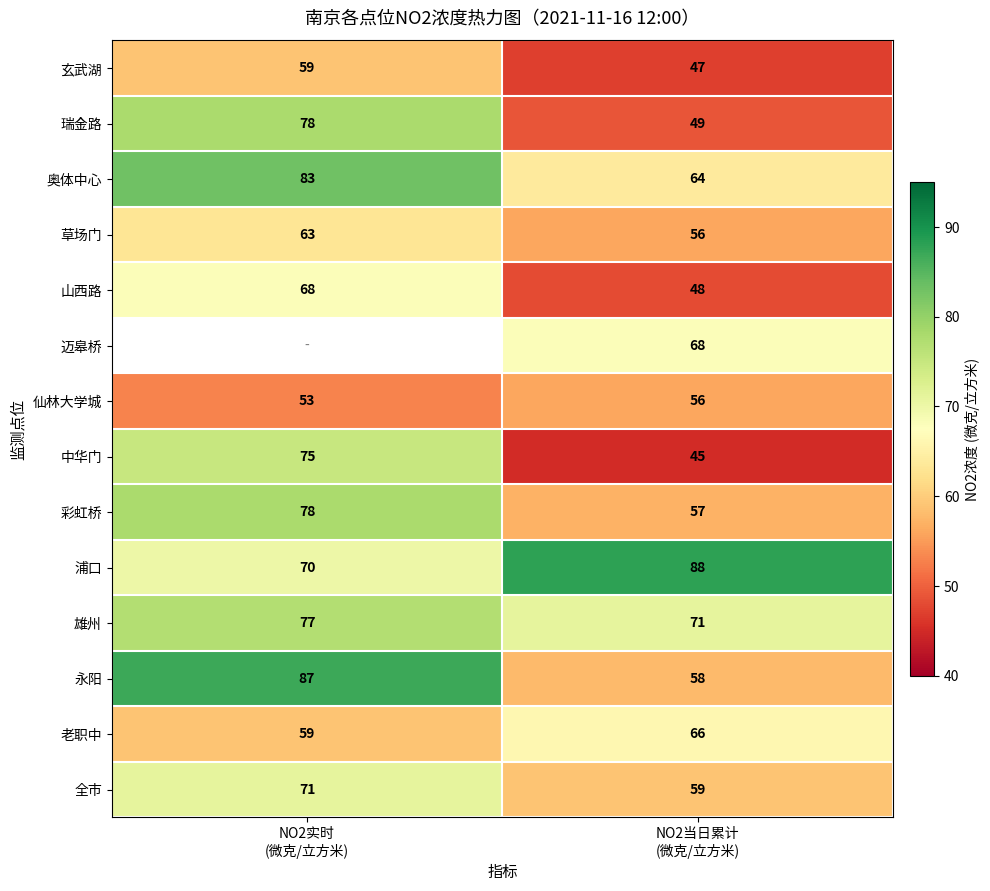

What is the greatest value displayed?

88.0